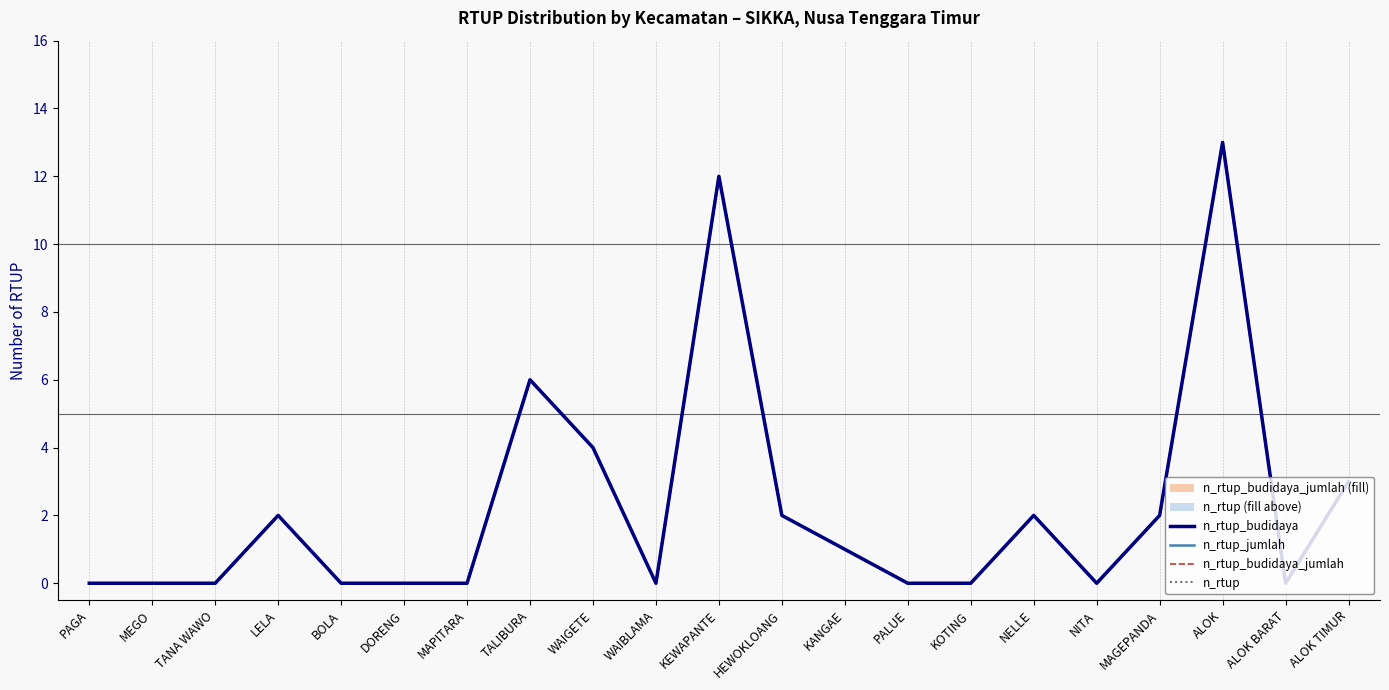

In n_rtup_budidaya, how many points are lower than both neighbors (excluding endpoints)?

3